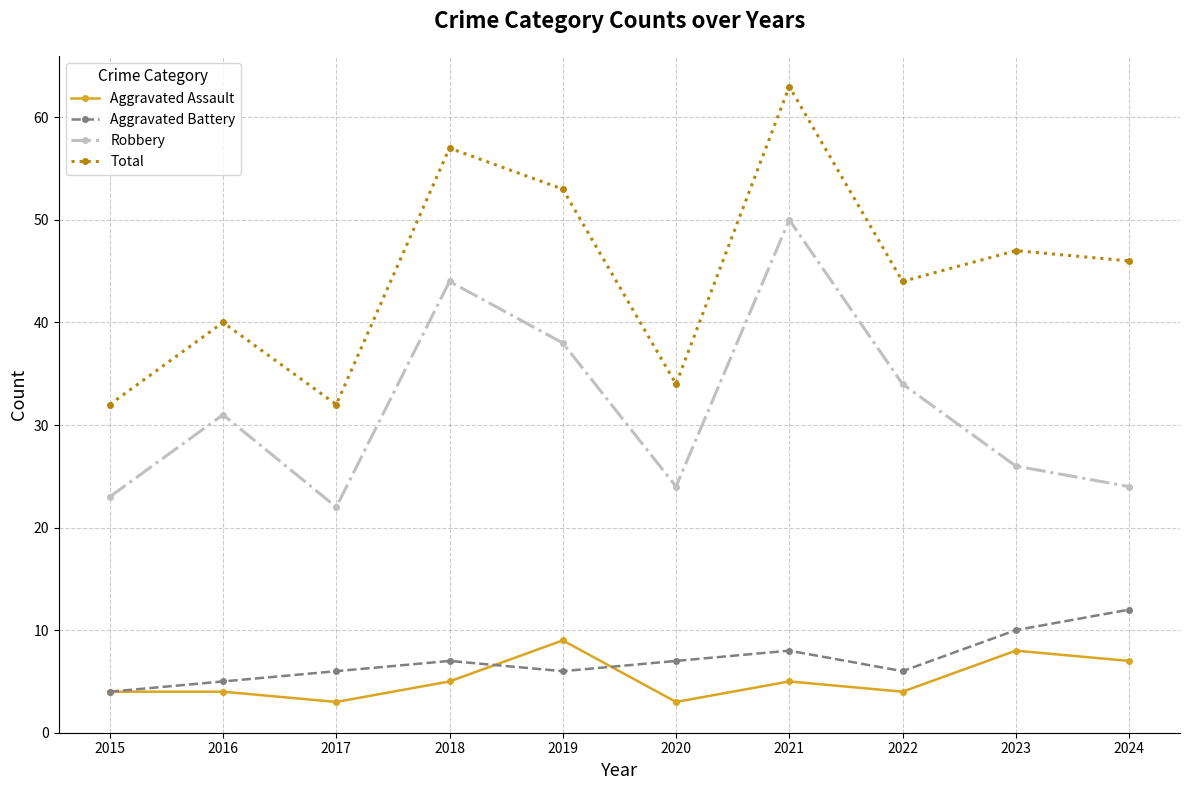

What is the difference between the maximum and minimum values in the Robbery series?

28